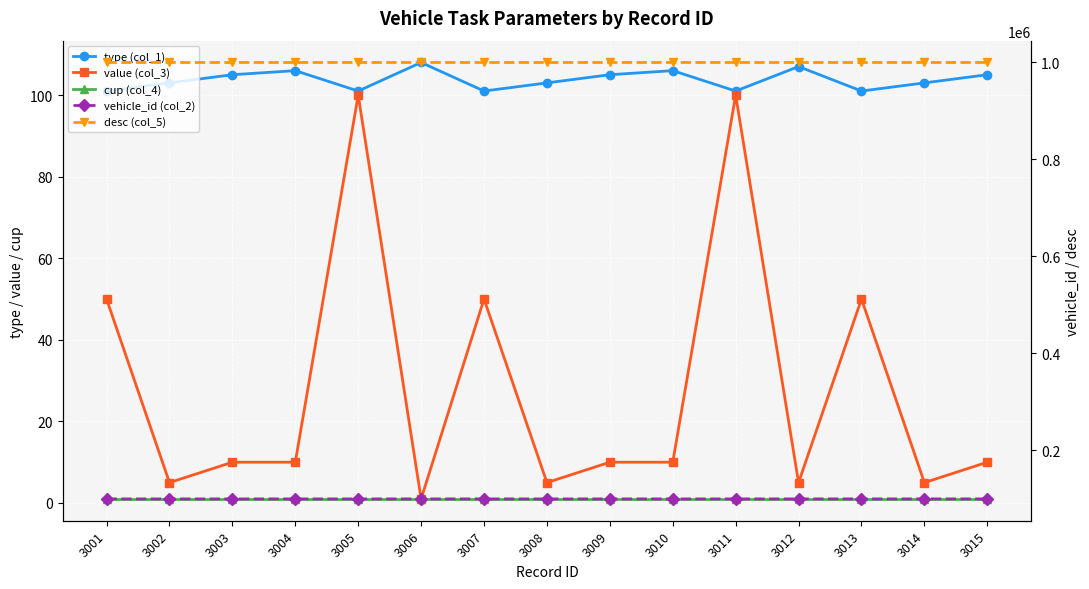

What is the average value of the vehicle_id (col_2) series?

100030